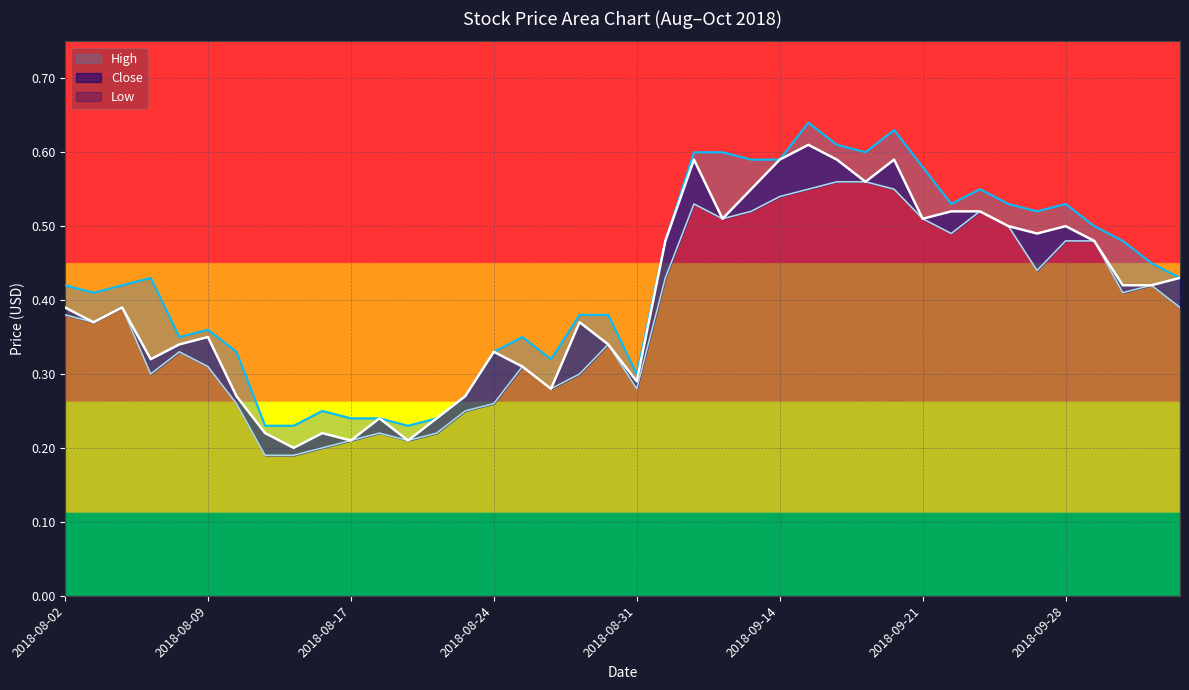

True or false: Close and High cross at least once.

False